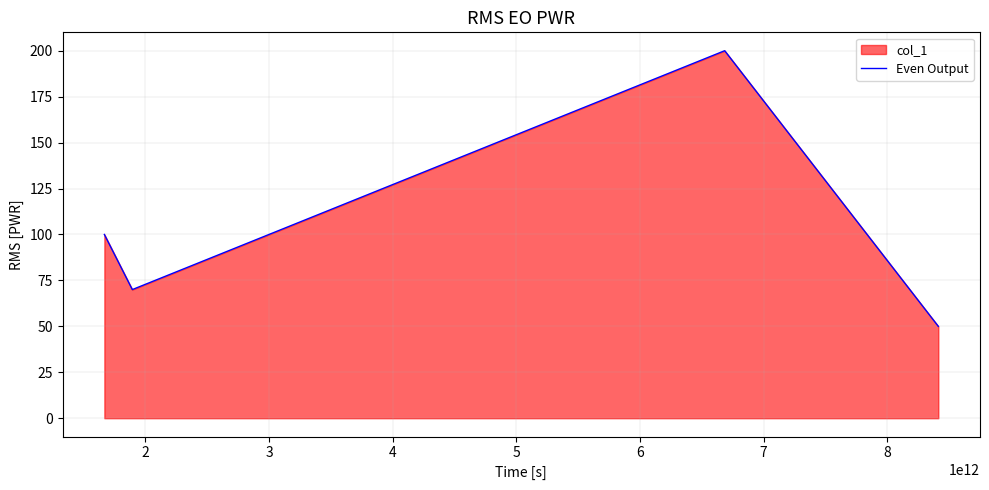

How many values are below 100?

2